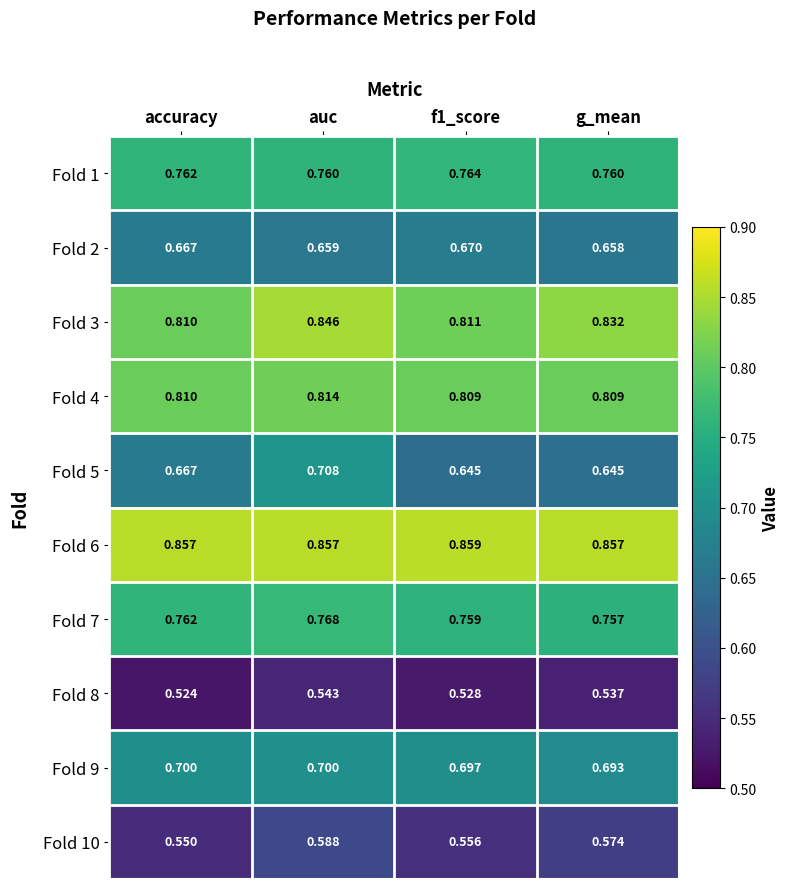

Which category has the lowest value in the Fold 7 series?

g_mean